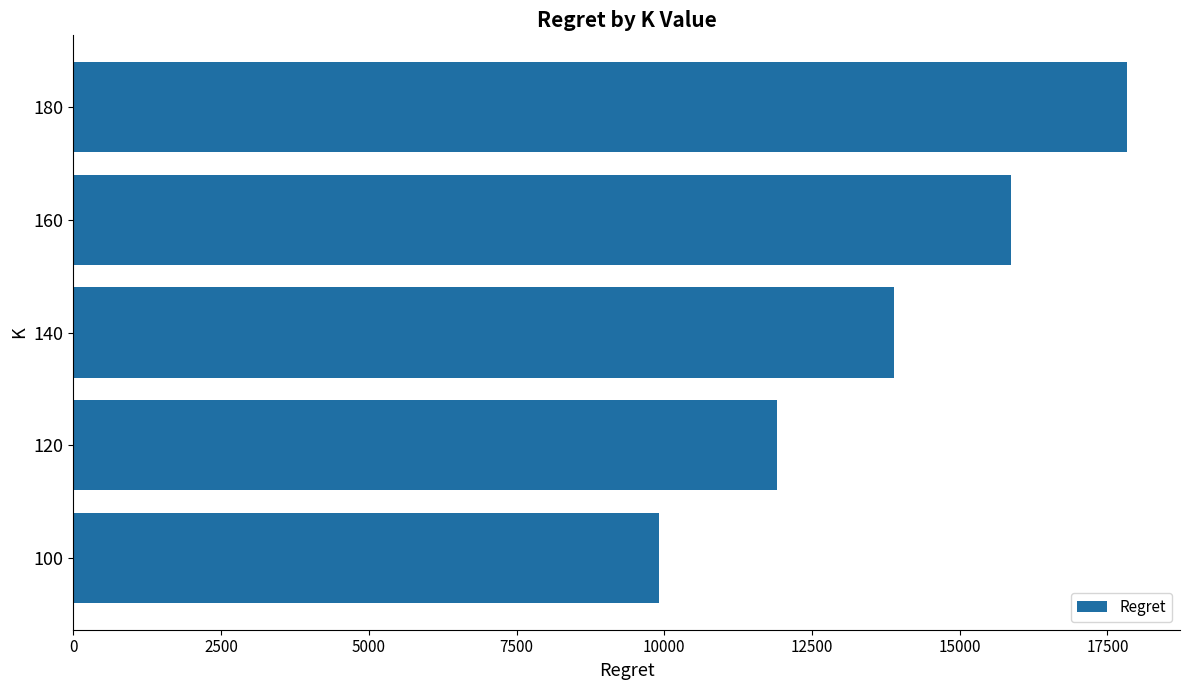

What is the minimum value shown in the chart?

9905.4